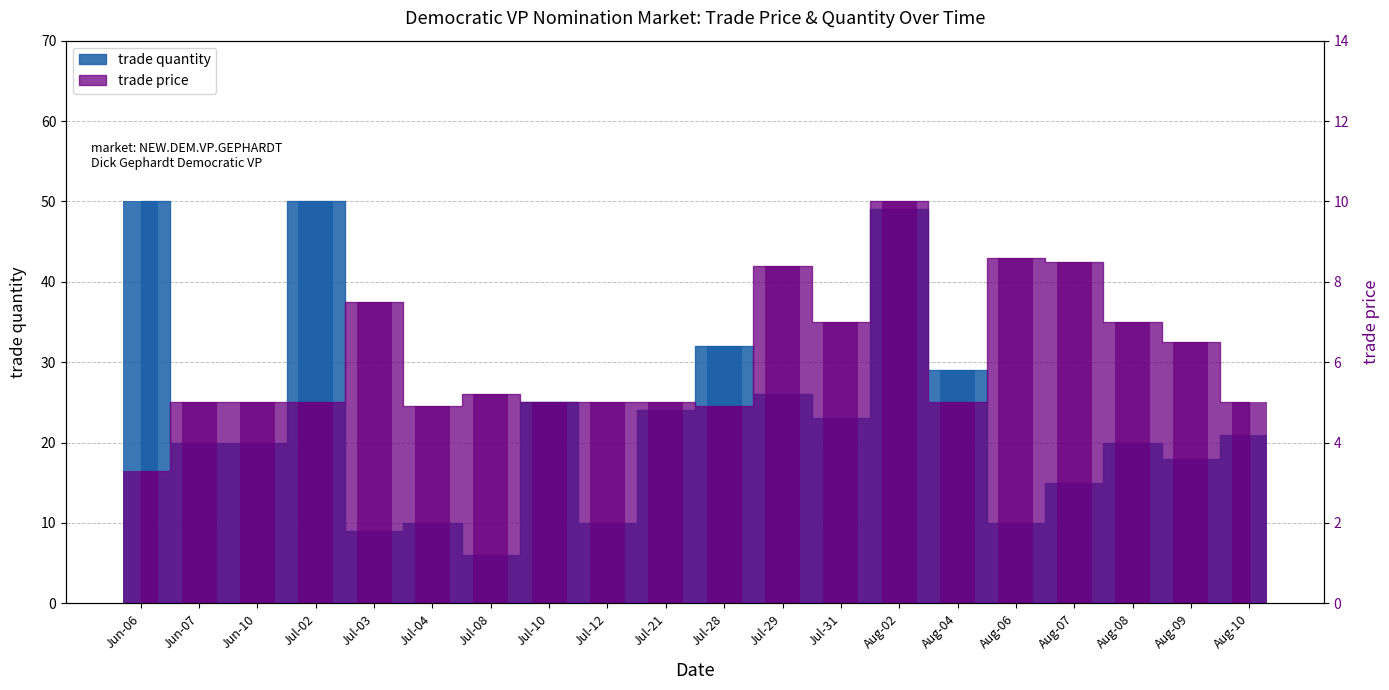

How many bars are there in each group?

2